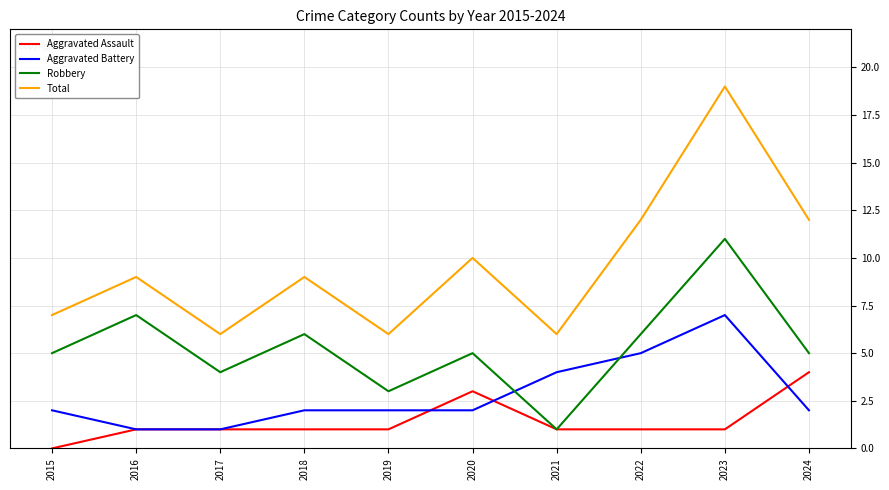

How many lines are shown in the chart?

4